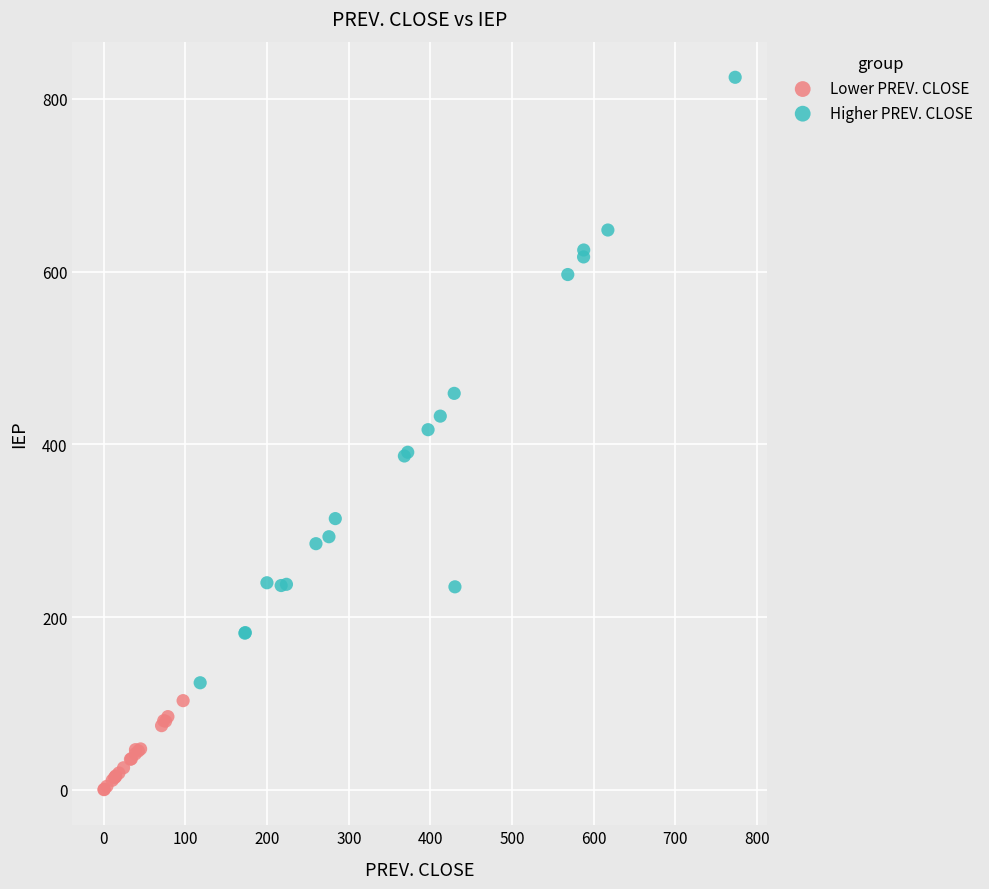

Which series contains the highest Y value?

Higher PREV. CLOSE